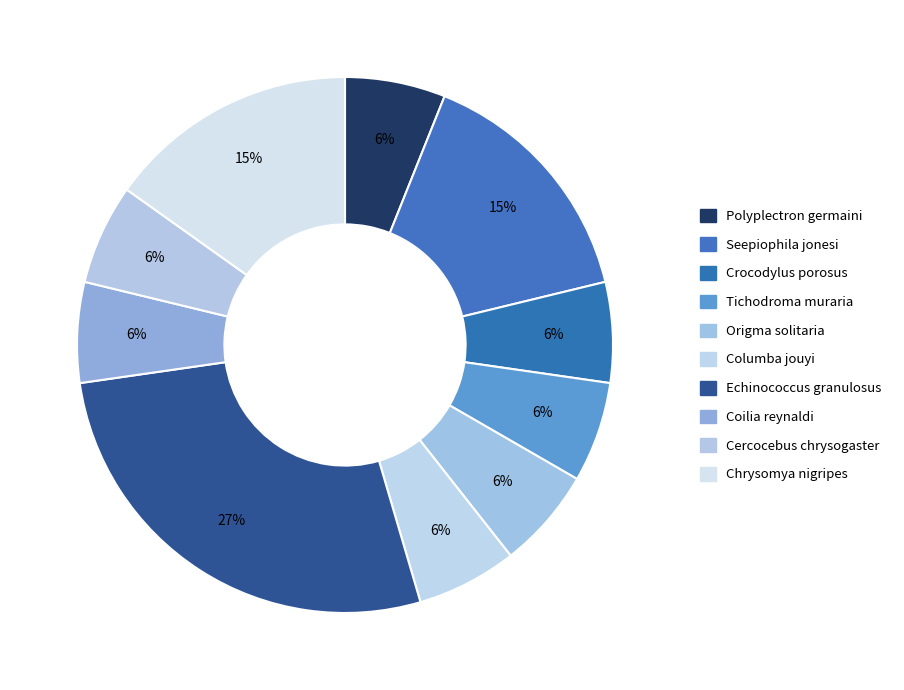

How many slices are in this pie chart?

10